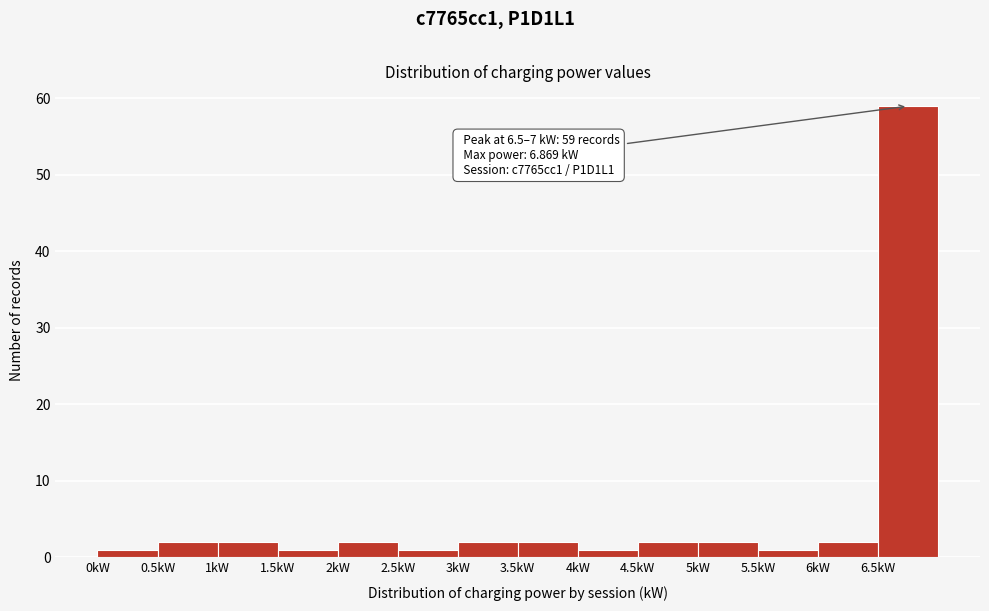

Which range on the x-axis has the tallest bar?

6.5 to 7.0